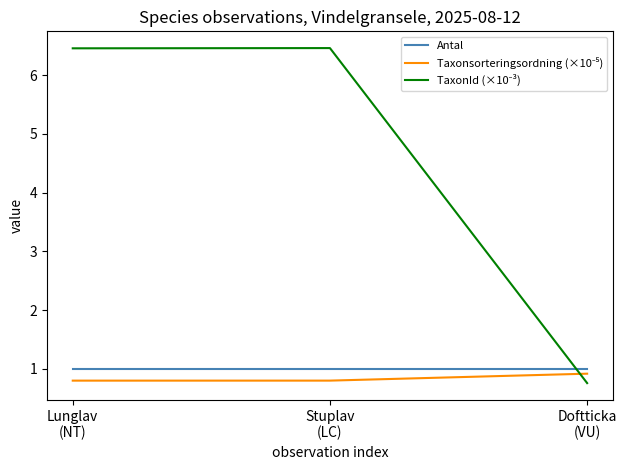

What is the spread (max minus min) of values at Doftticka
(VU)?

0.2